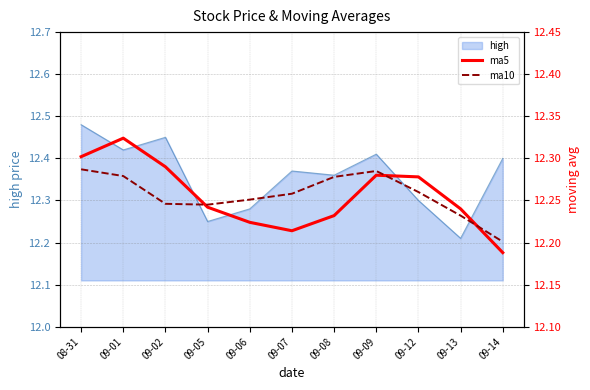

Where is high nearest to the value 12?

09-13